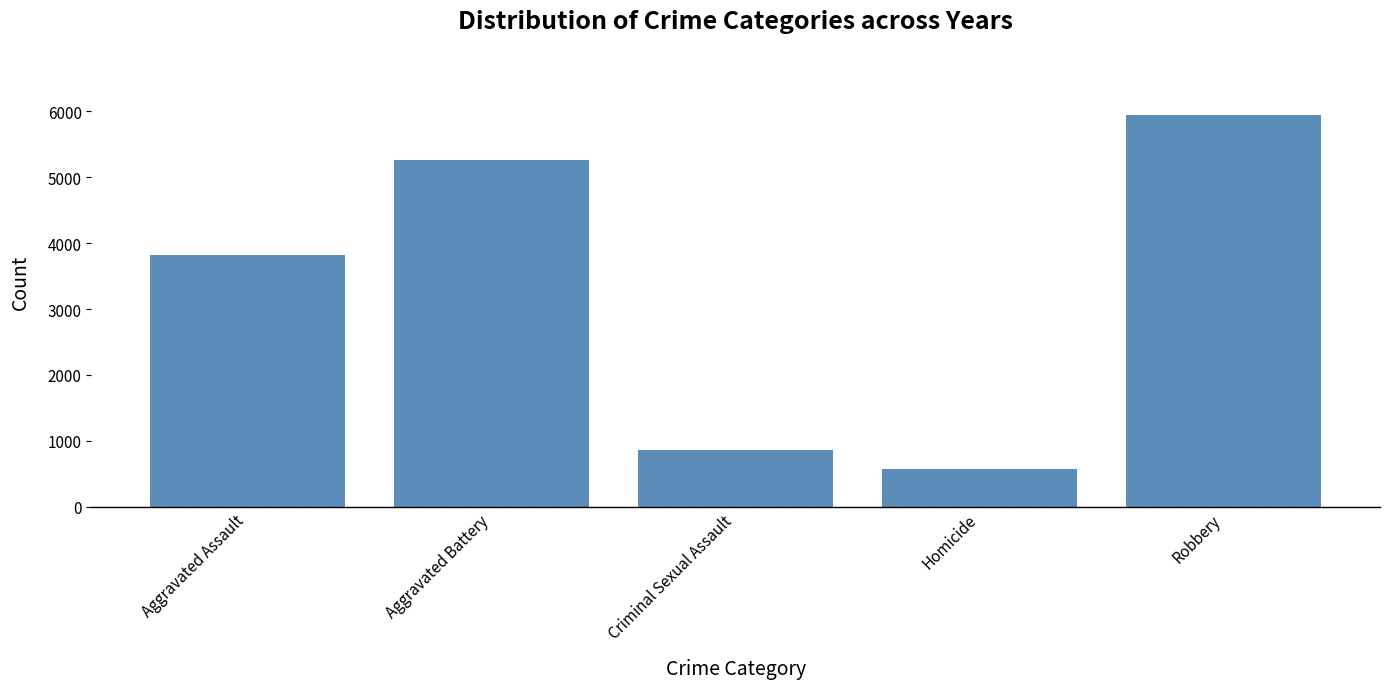

The value at Robbery is 5949. True or false?

True